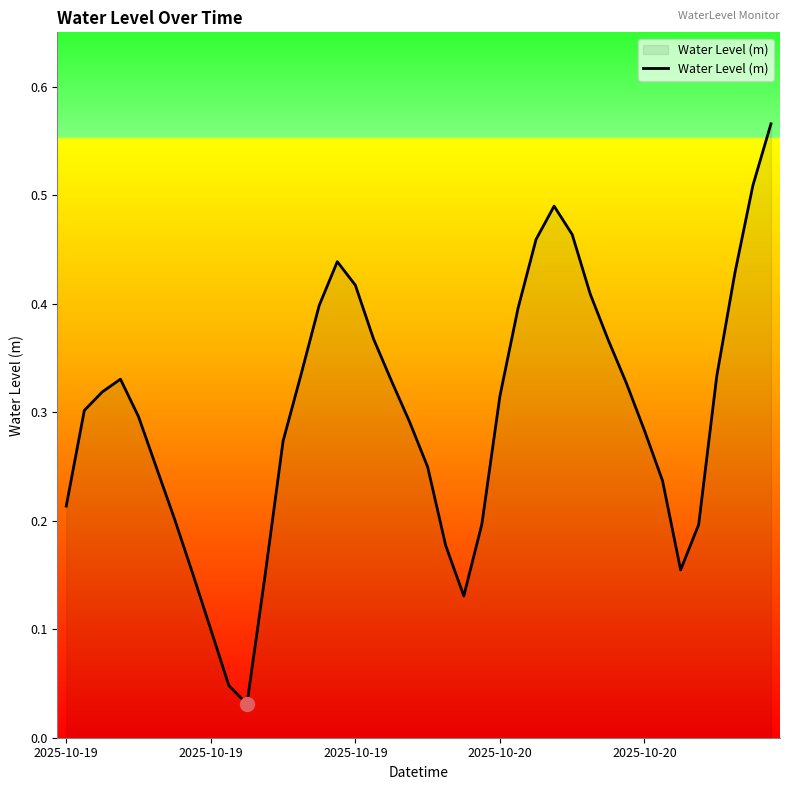

Which category has the highest value across all series?

39